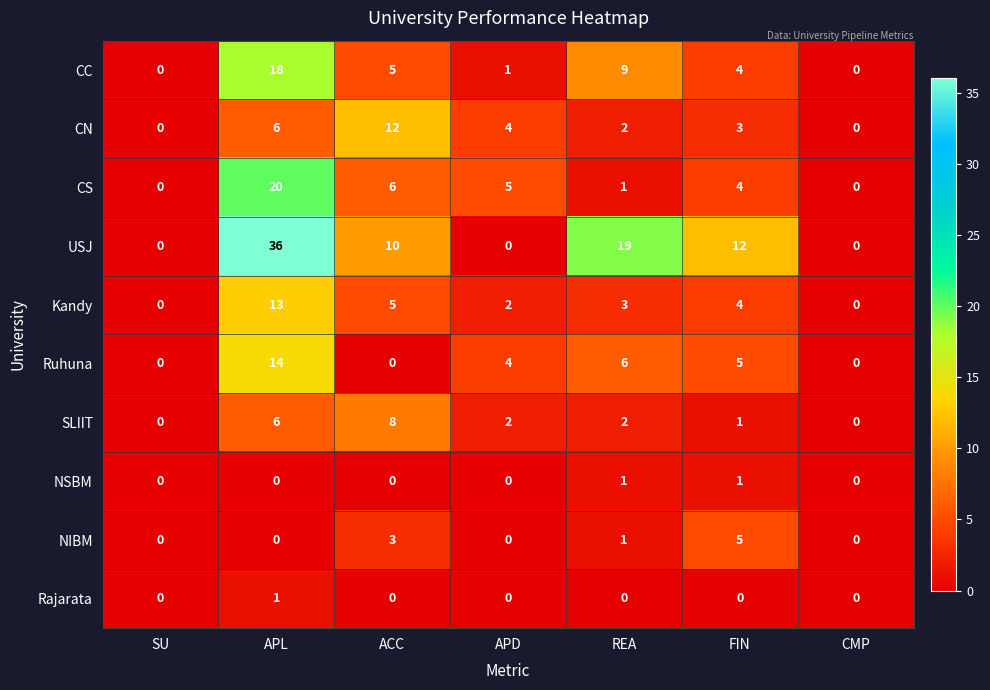

Which series has the largest range (max minus min)?

USJ